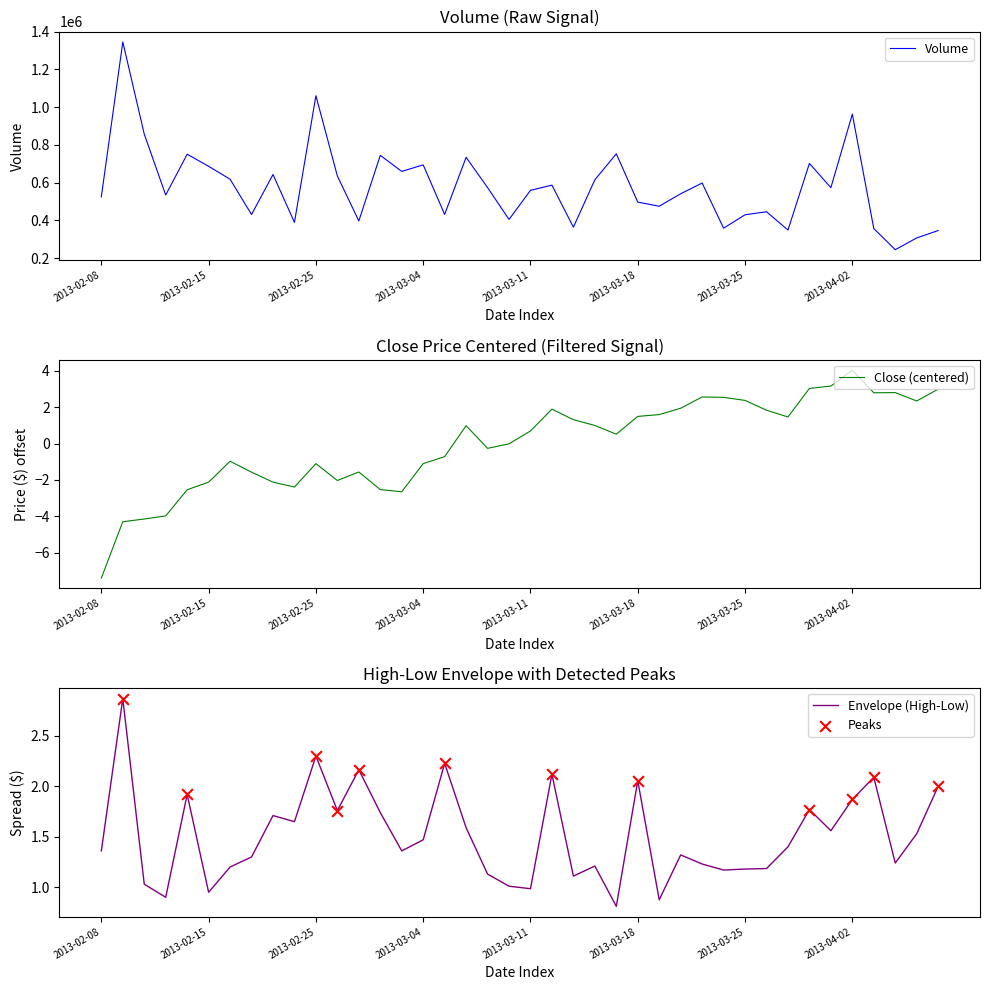

Is the value of low at 2013-04-04 greater than the value of volume at 2013-02-11?

No